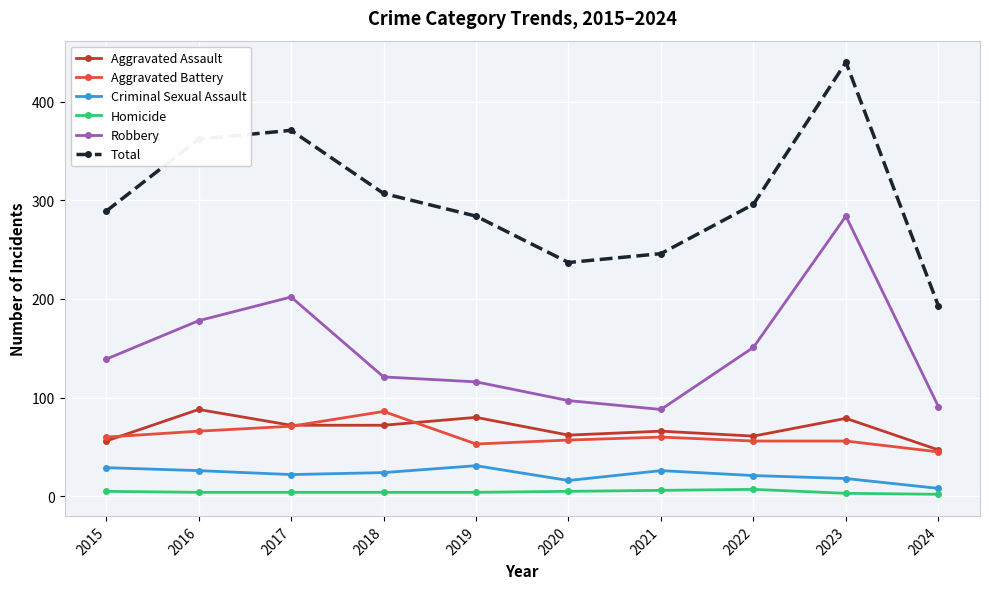

The Aggravated Assault series shows 66 at 2021. True or false?

True